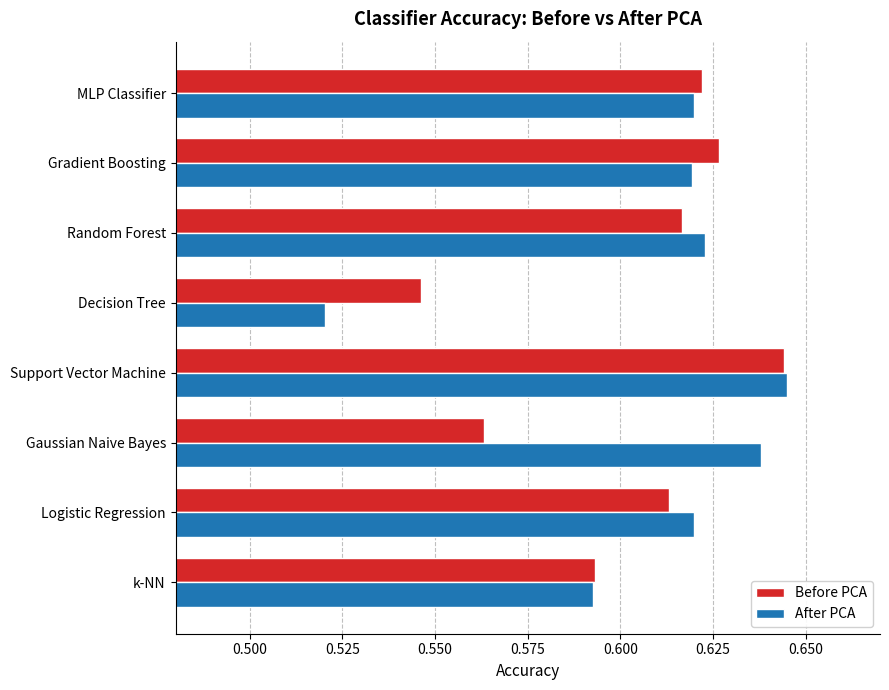

Which series changed the most between k-NN and MLP Classifier?

Before PCA